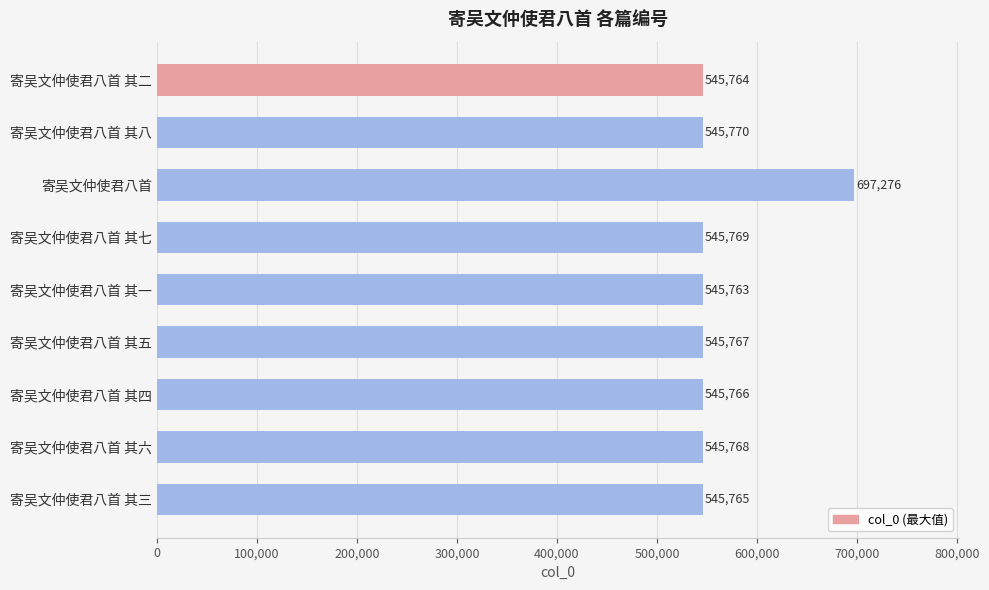

What is the value of the 8th bar from the top?

545768